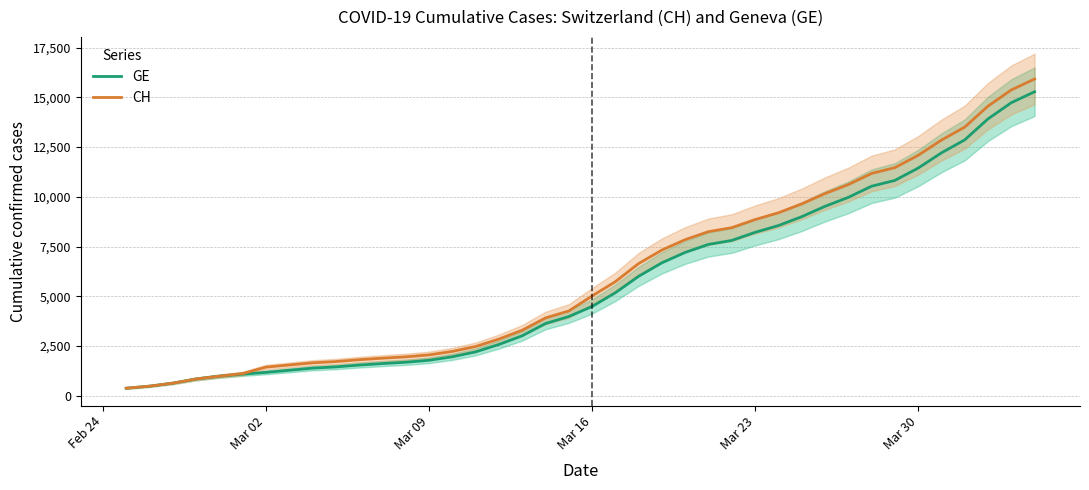

What is the value of the CH point at the 23rd from the left?

6644